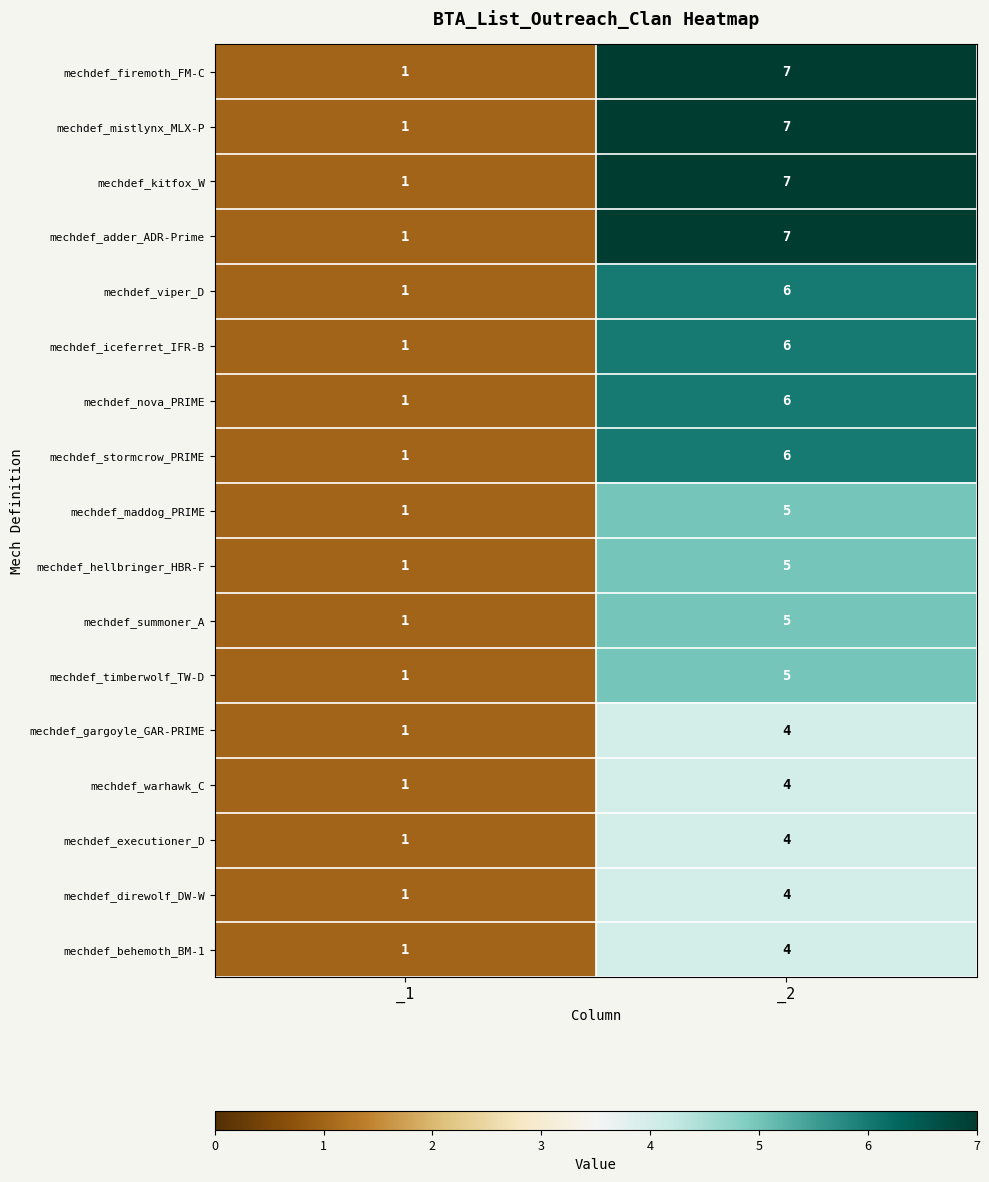

The mechdef_viper_D series shows 10 at _2. True or false?

False